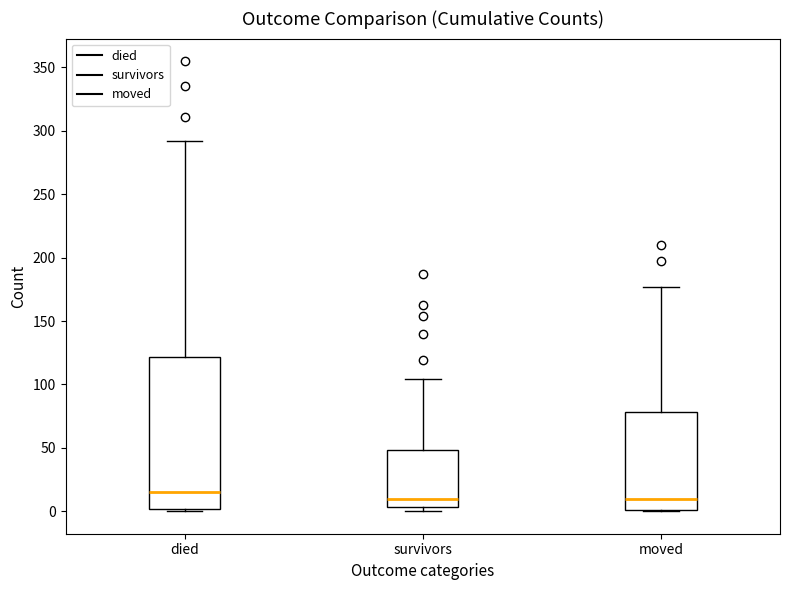

Where is the upper edge of the box for survivors on the y-axis? The values are not printed on the chart, so give them approximately, as read against the axis.

50